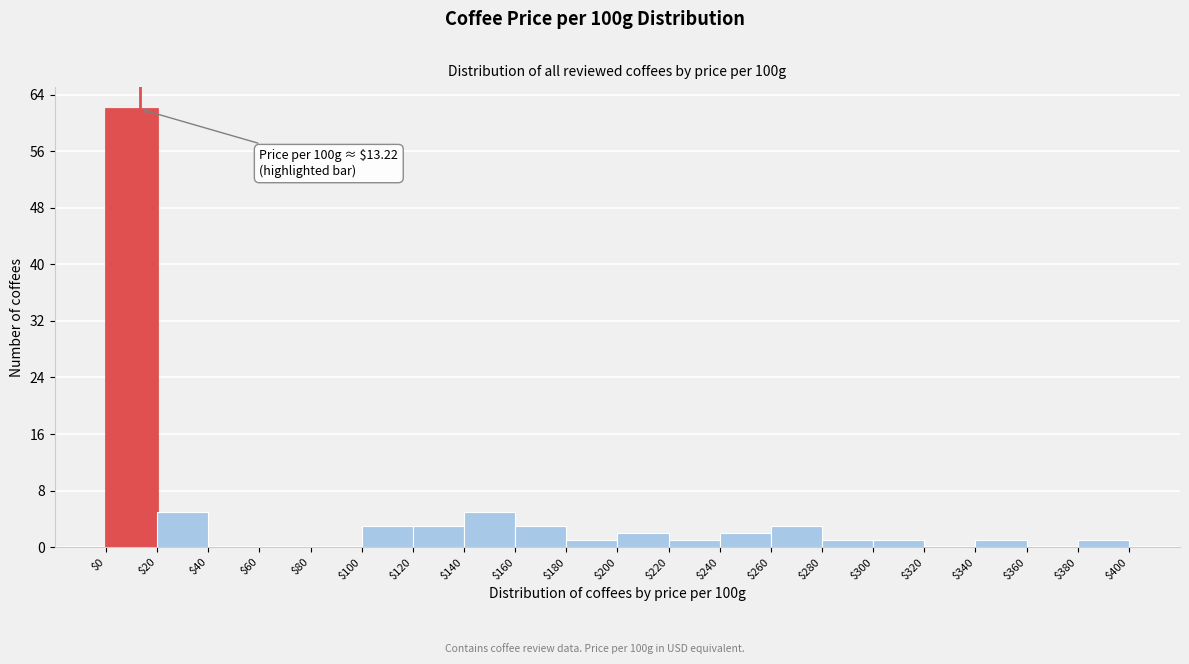

Which range on the x-axis has the tallest bar?

$0 to $20